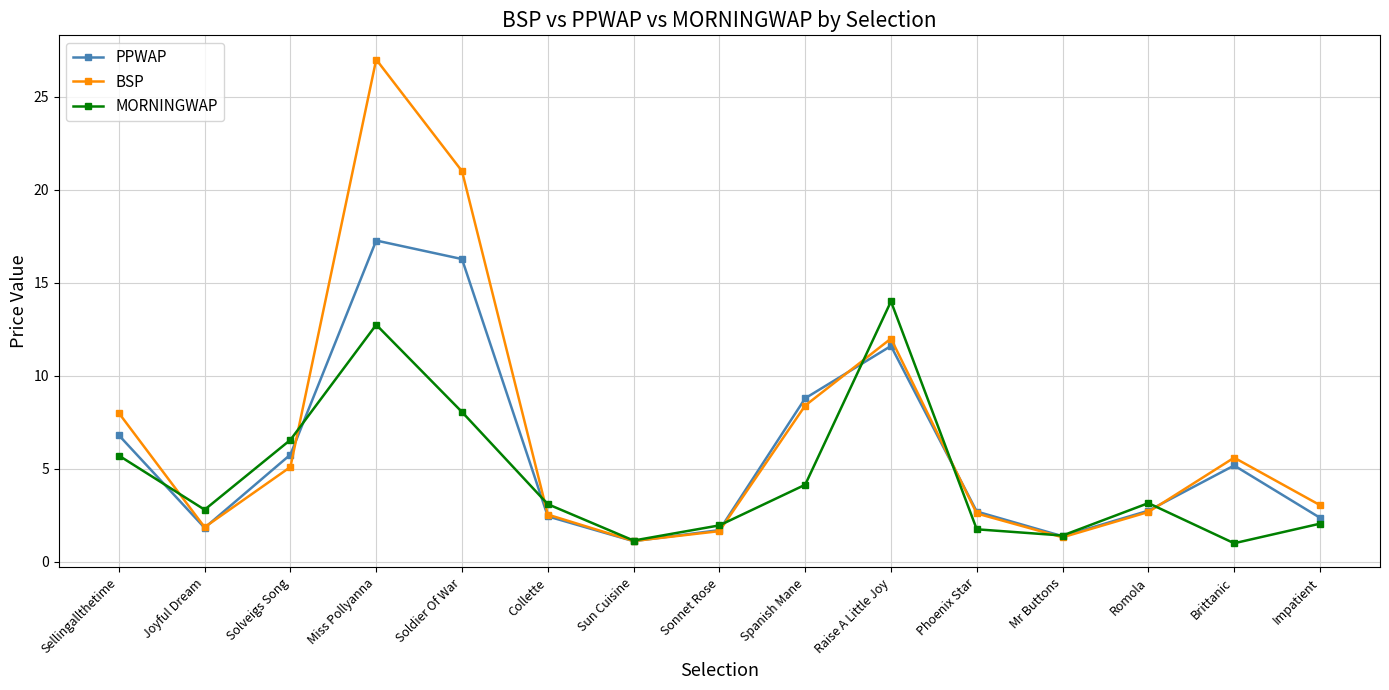

True or false: BSP has a value of 14.2 at Spanish Mane.

False